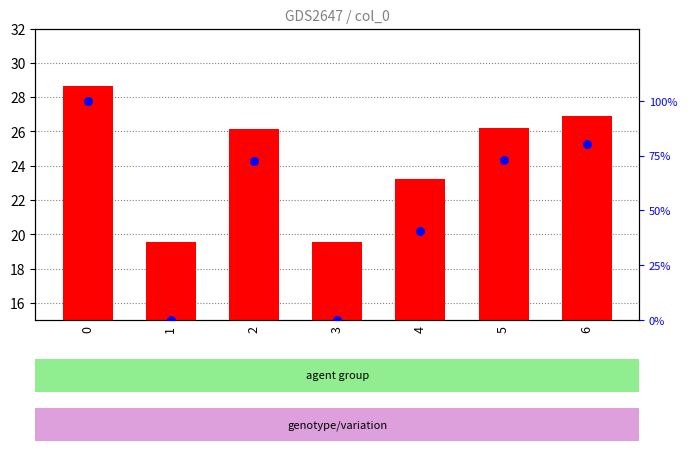

Which series contains the lowest Y value?

percentile rank within the sample